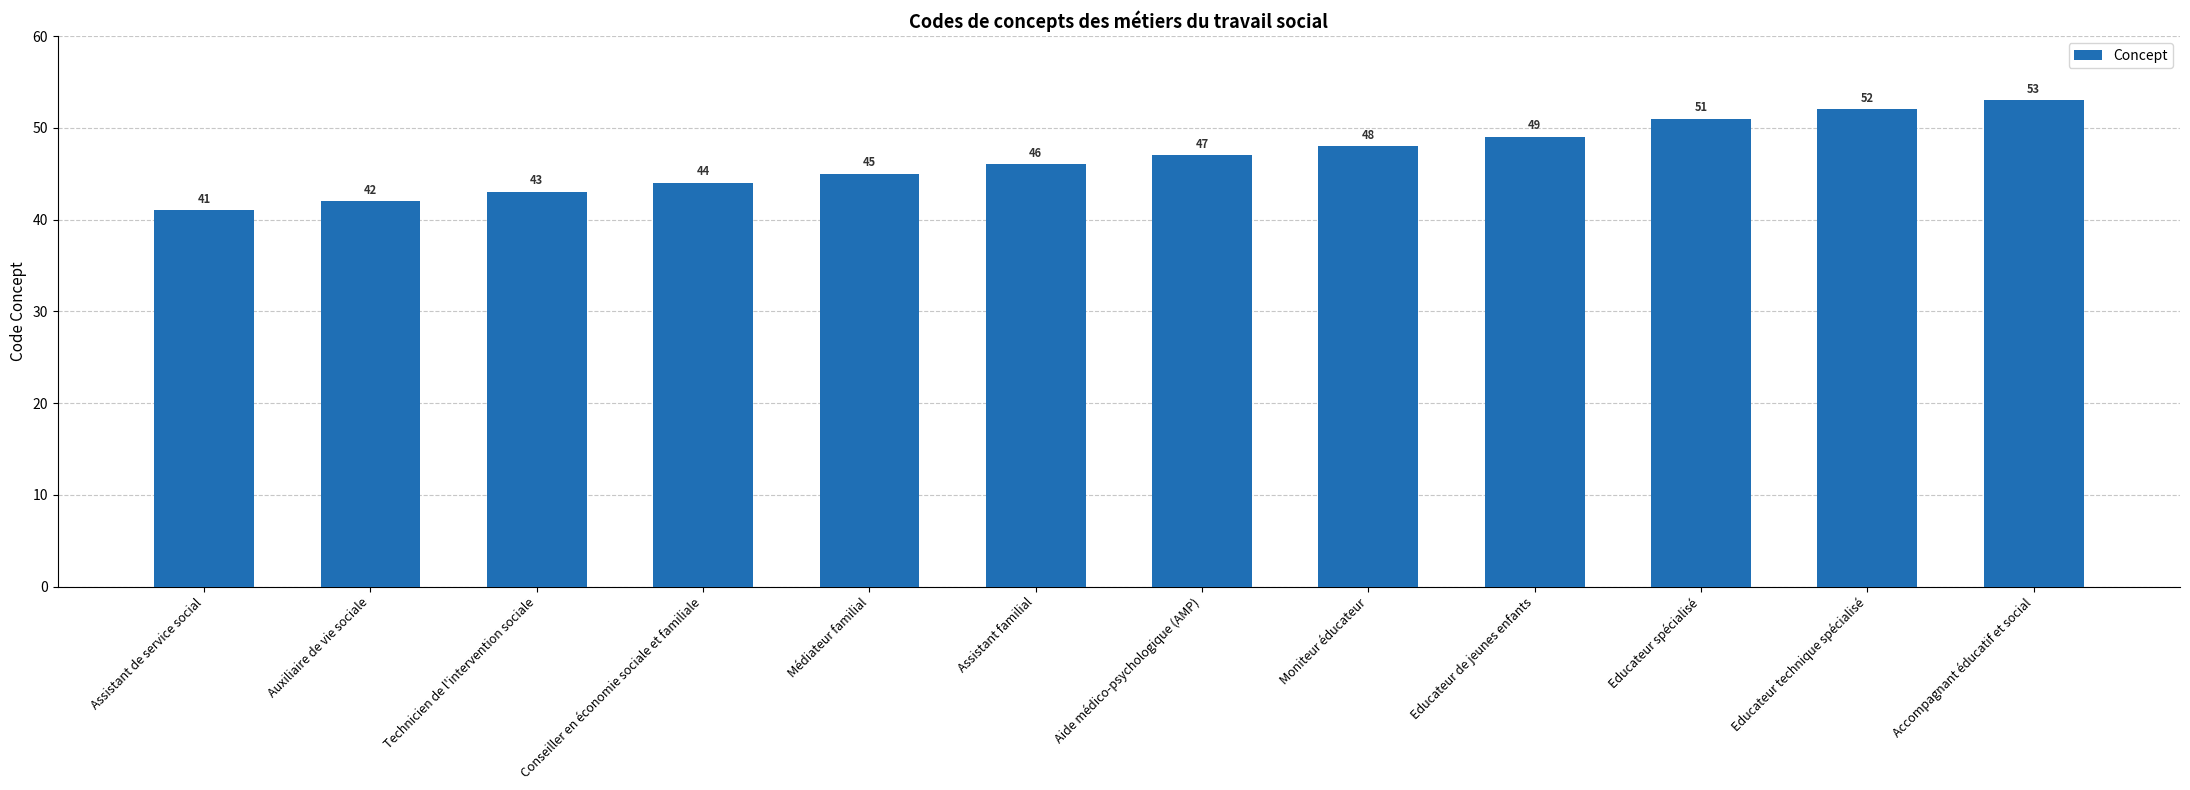

Where is the data nearest to the value 47?

Aide médico-psychologique (AMP)